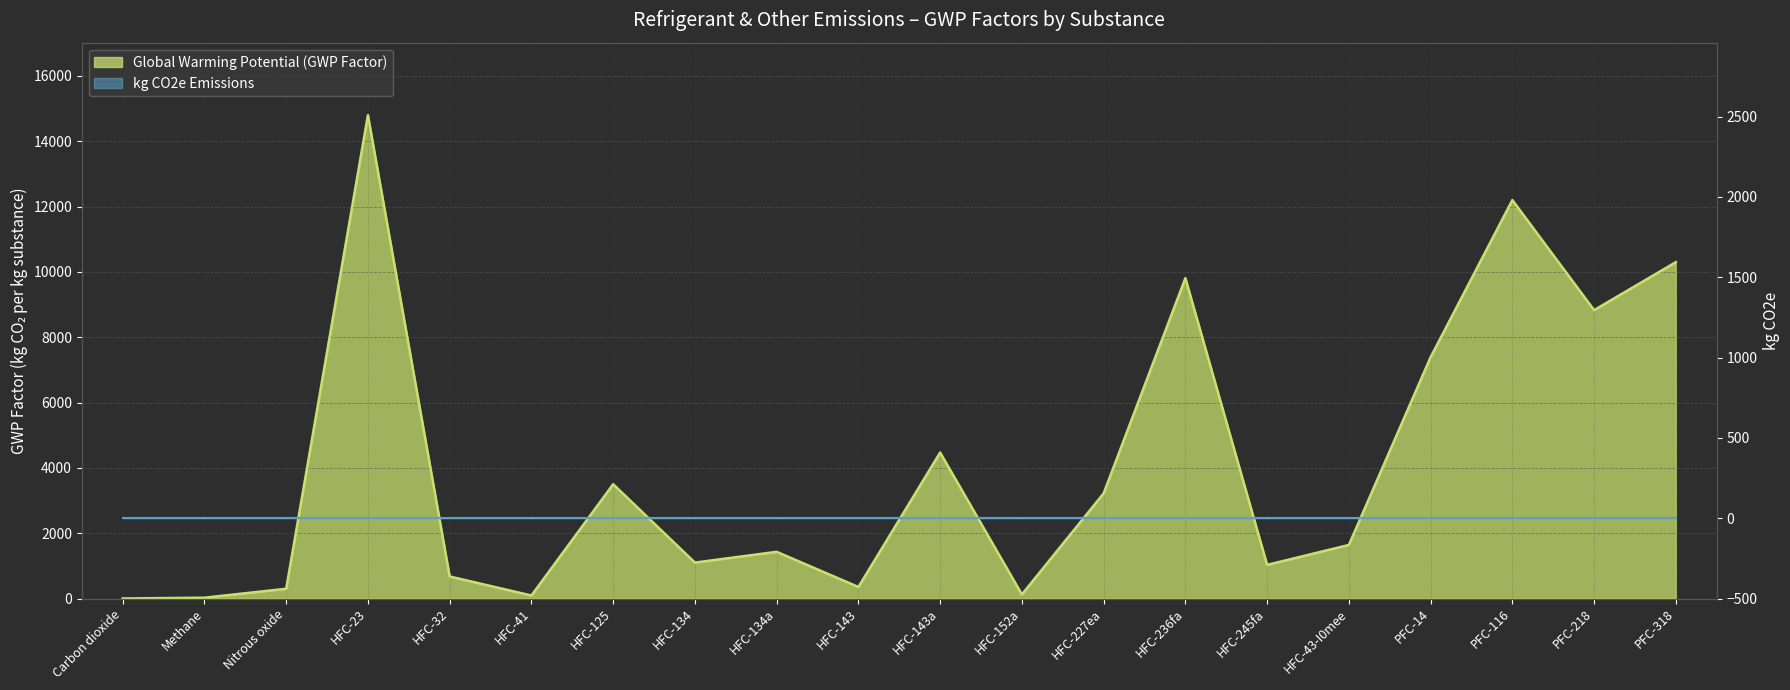

What is the value of the 9th point from the left?

1430